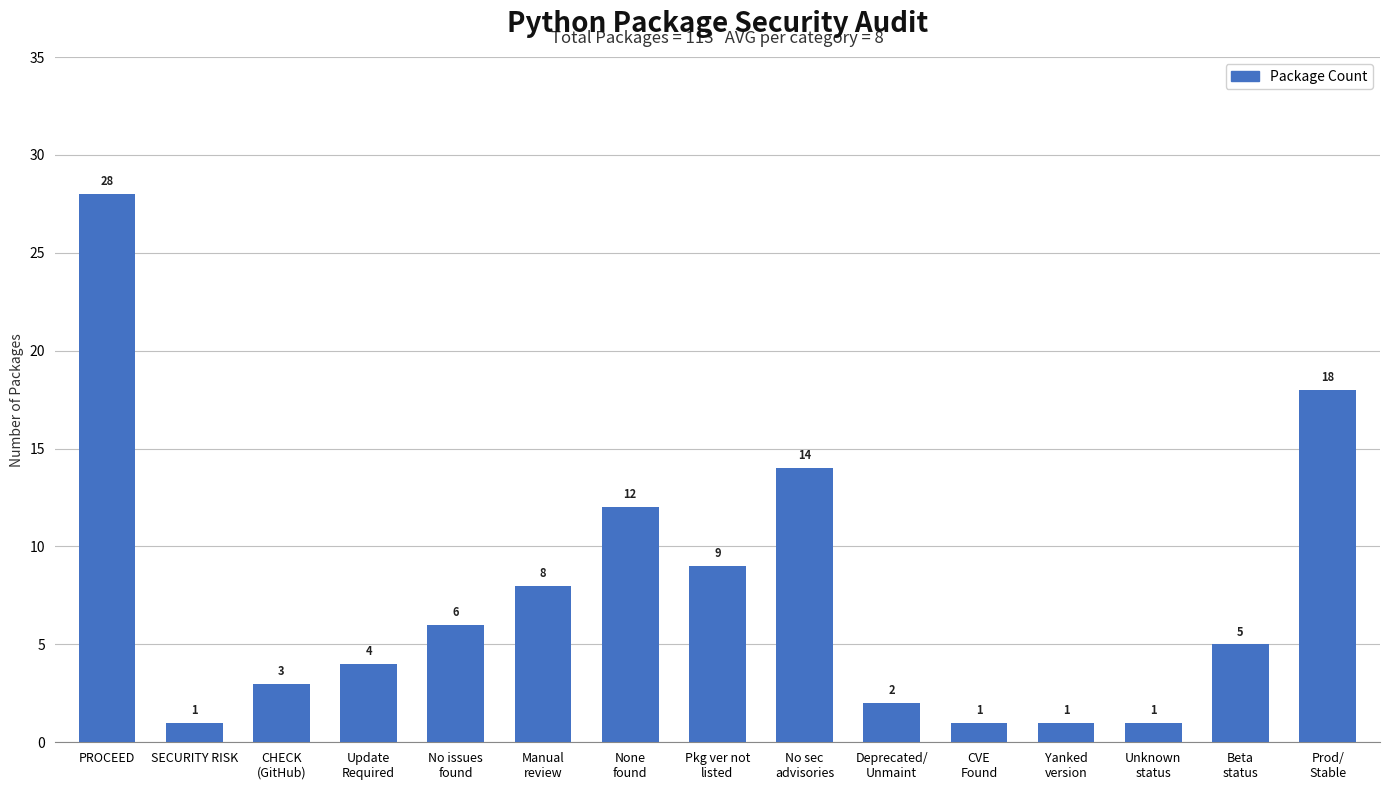

How many data points are less than 5?

7